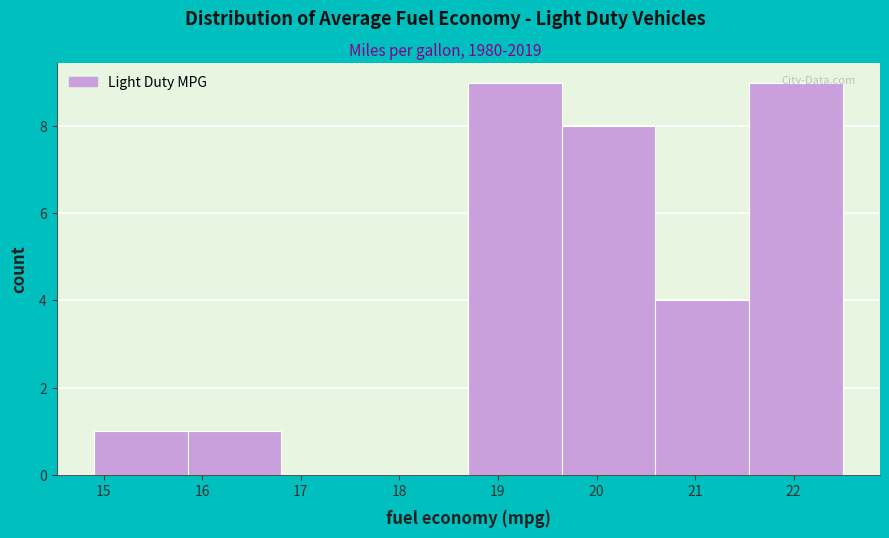

Reading left to right, transcribe this chart: for each bar, give the range it covers on the x-axis and its height. Neither the bar edges nor the heights are printed on the chart, so give them approximately, as read against the axes.

14.9 to 15.8: 1
15.8 to 16.8: 1
16.8 to 17.7: 0
17.7 to 18.7: 0
18.7 to 19.6: 9
19.6 to 20.6: 8
20.6 to 21.5: 4
21.5 to 22.5: 9